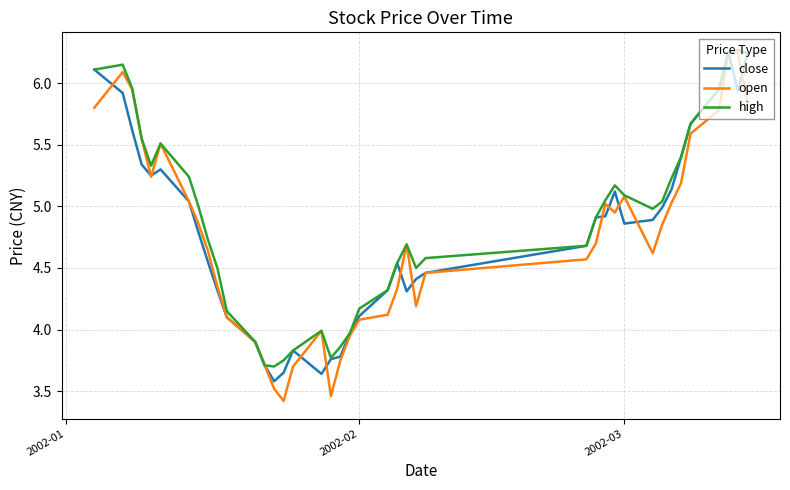

Which series has the widest spread of values?

open